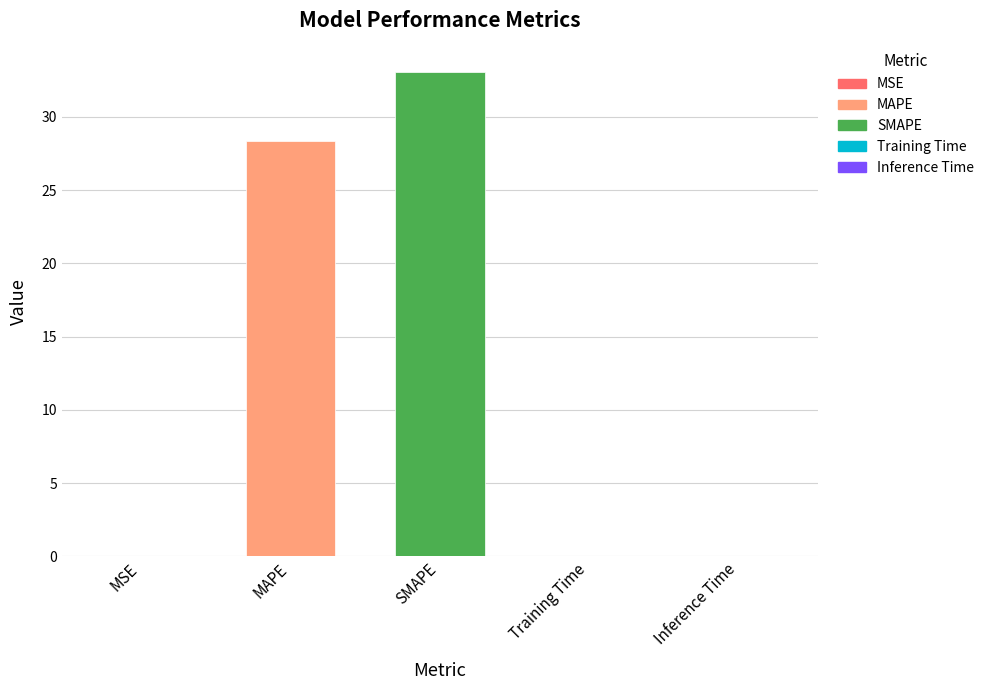

What is the approximate value at SMAPE?

33.1